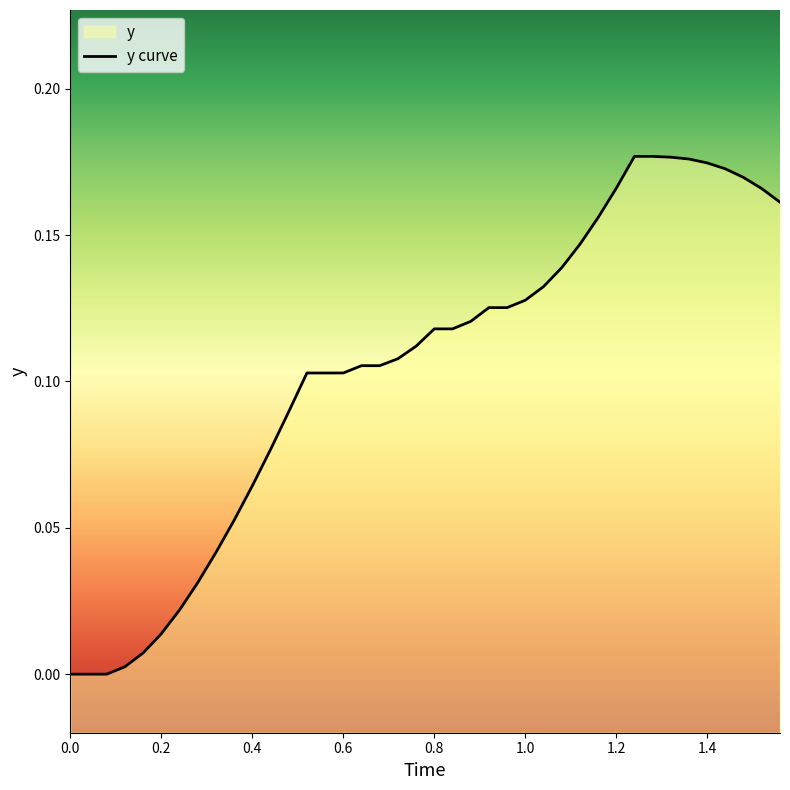

Reading right to left, list all the values displayed in this chart.

0.2	0.2	0.2	0.2	0.2	0.2	0.2	0.2	0.2	0.2	0.2	0.1	0.1	0.1	0.1	0.1	0.1	0.1	0.1	0.1	0.1	0.1	0.1	0.1	0.1	0.1	0.1	0.1	0.1	0.1	0.1	0.0	0.0	0.0	0.0	0.0	0.0	0.0	0.0	0.0